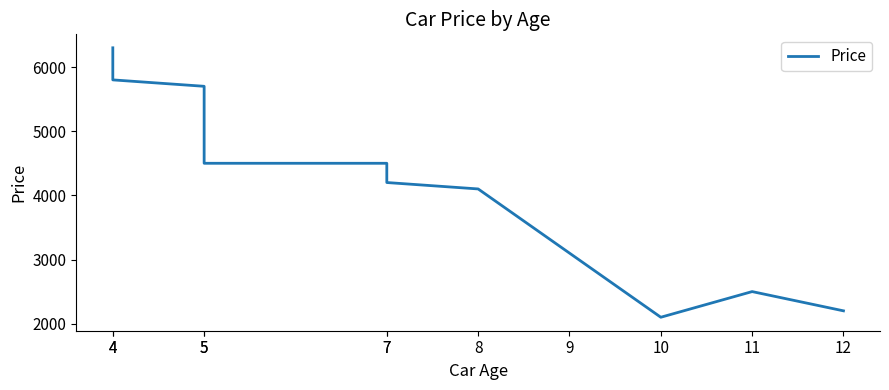

Reading left to right, transcribe all the data shown in this chart.

4=6300	4=5800	5=5700	5=4500	7=4500	7=4200	8=4100	9=3100	10=2100	11=2500	12=2200